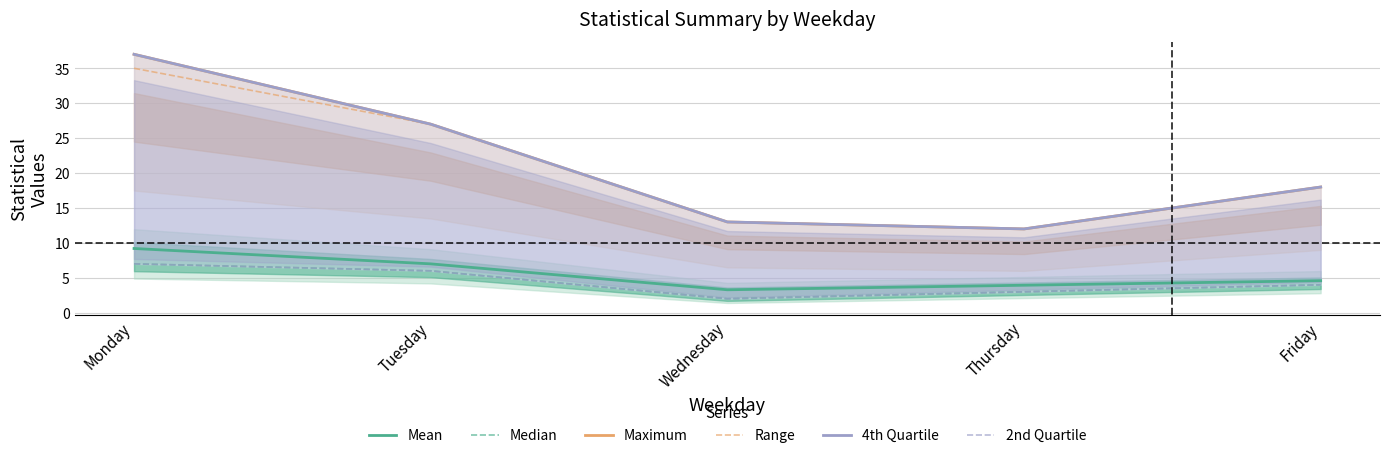

Does the chart have visible grid lines?

Yes